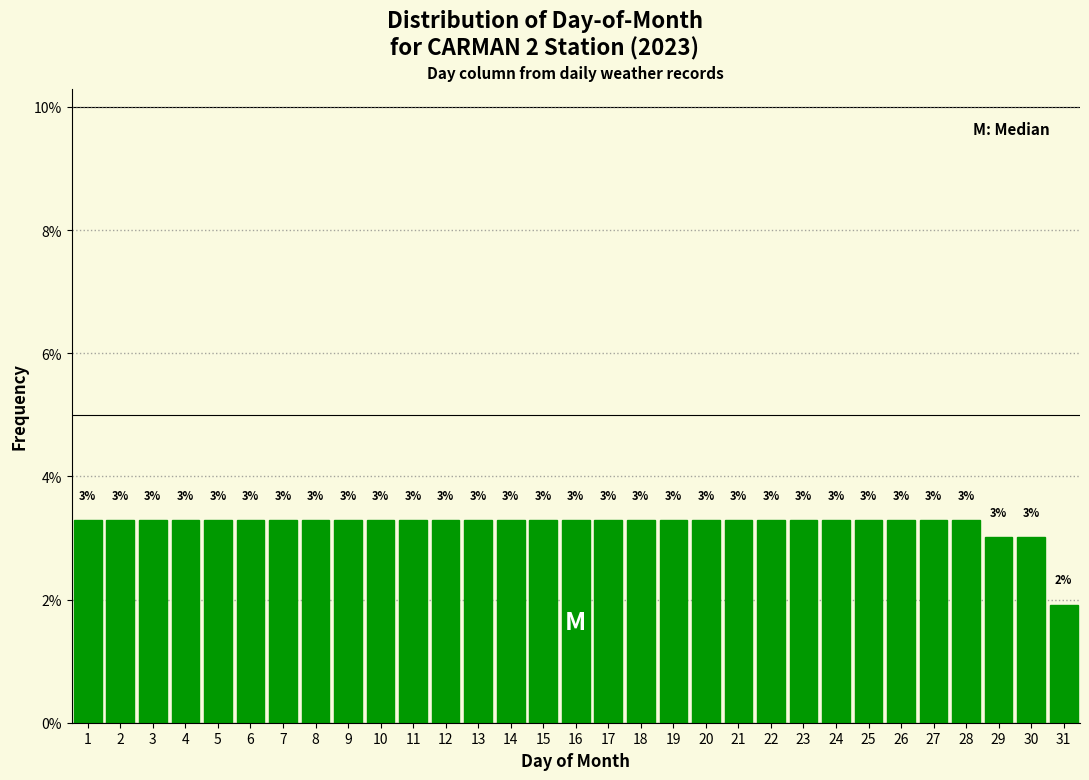

What is the value of the 12th bar from the left?

3.3